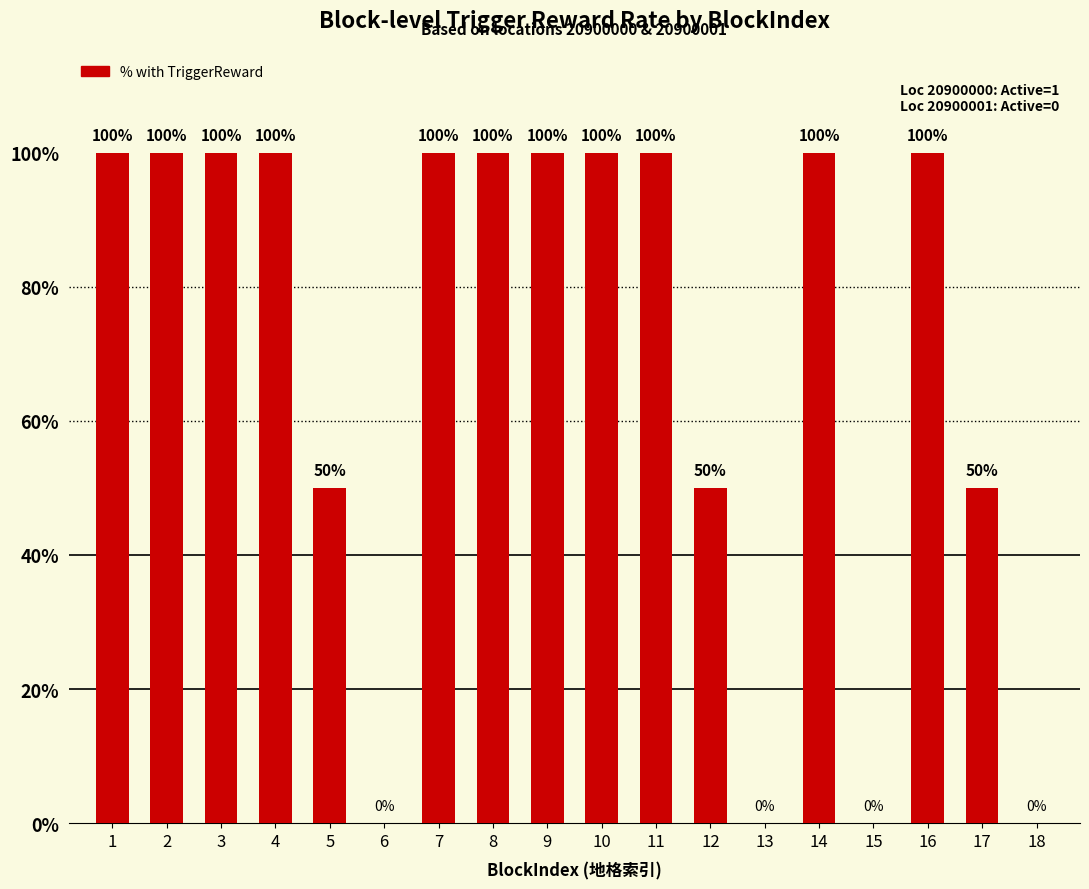

What is the greatest value displayed?

100